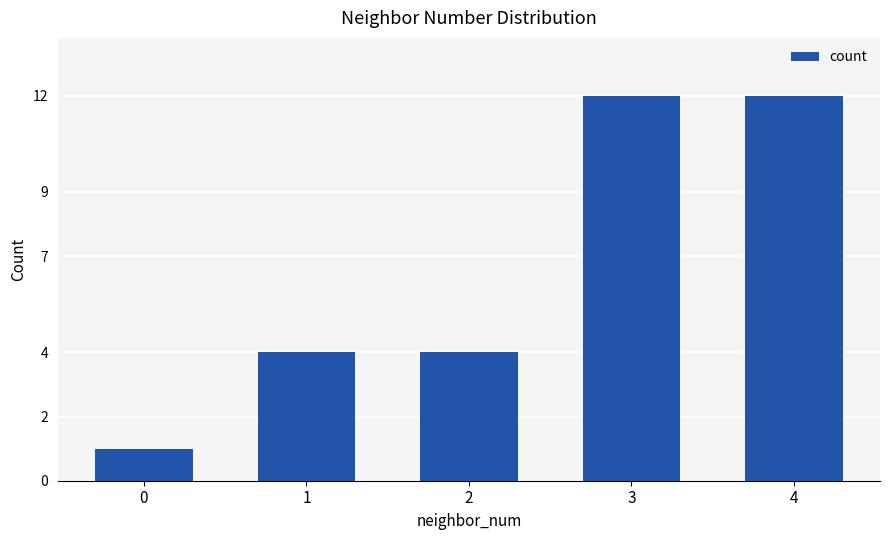

Count the number of categories in the chart.

5